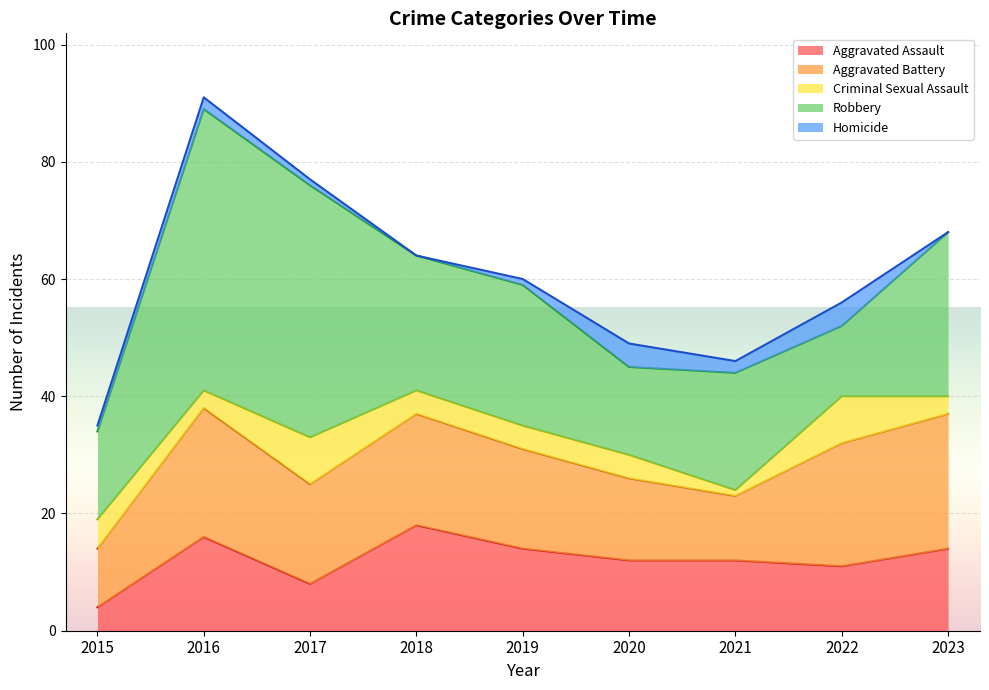

Which series has the largest total across all categories?

Robbery